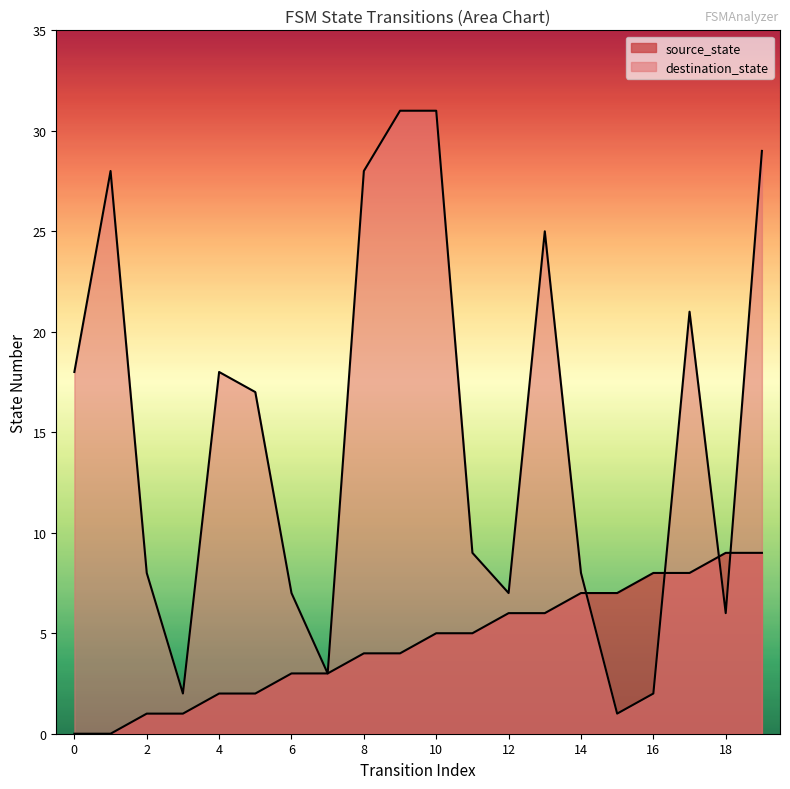

The value of destination_state at 16 is 2. True or false?

True